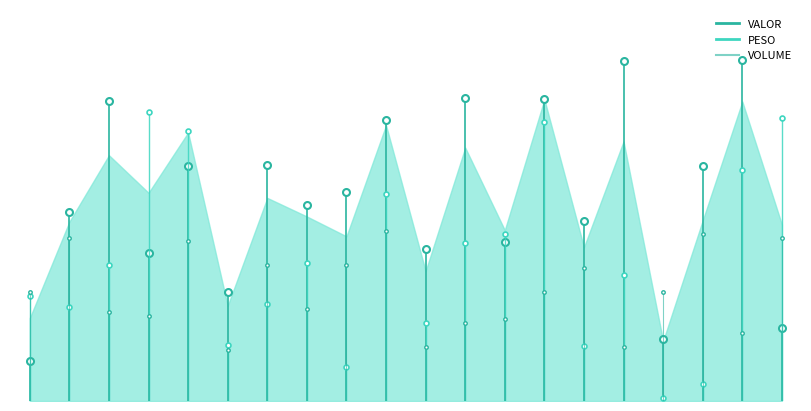

List the series in order of their peak value, highest first.

VOLUME, PESO, VALOR